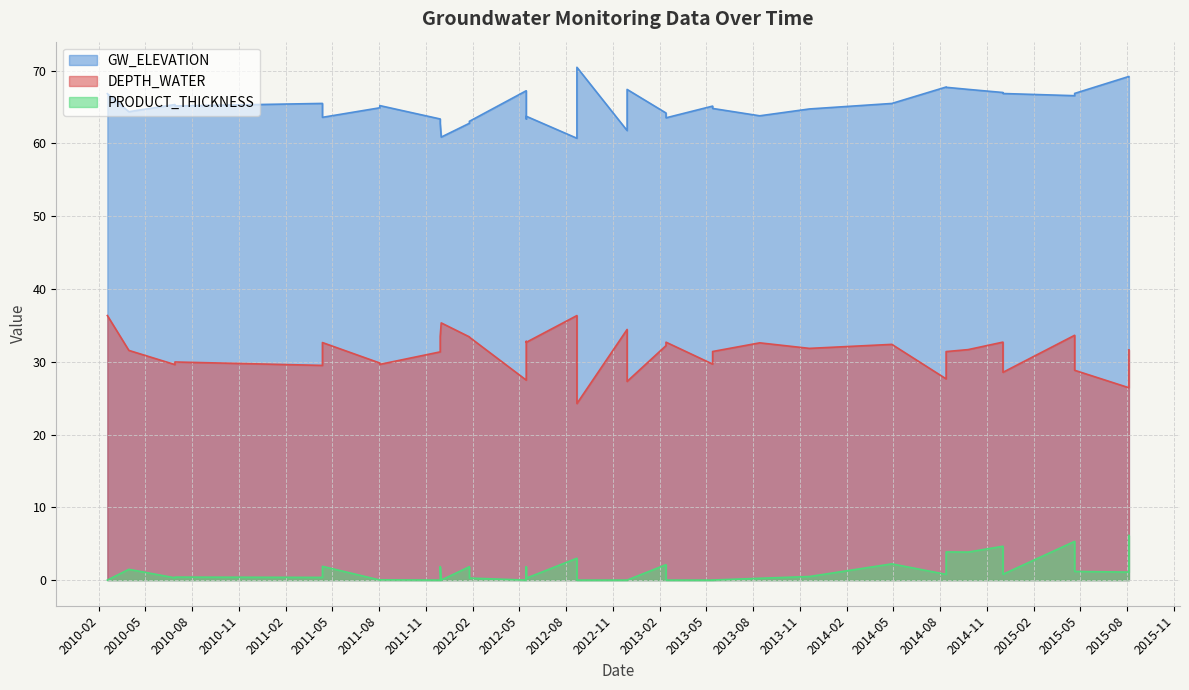

Reading left to right, list all the values displayed in this chart.

DEPTH_WATER: 2010-02-17=36.4	2011-12-01=35.3	2012-01-25=33.4	2012-05-15=32.7	2012-08-22=35.1	2012-11-28=34.4	2013-02-12=32.7	2013-05-14=31.4	2013-08-14=32.6	2013-11-19=31.8	2014-04-29=32.4	2014-08-13=31.4	2014-09-25=31.7	2014-12-02=32.7	2015-04-21=33.6	2015-08-05=31.6	2010-03-31=31.6	2010-06-29=30.0	2011-04-13=32.6	2011-08-03=29.6	2011-11-29=33.5	2012-01-25=33.4	2012-05-15=32.8	2012-08-22=36.4	2013-02-12=32.2	2013-05-14=29.7	2014-08-13=27.6	2014-12-02=28.6	2015-04-21=28.8	2015-08-05=26.4	2010-06-29=29.6	2011-04-13=29.5	2011-08-03=29.8	2011-11-29=31.4	2012-05-15=27.5	2012-08-22=24.3	2012-11-28=27.3
GW_ELEVATION: 2010-02-17=66.8	2011-12-01=60.9	2012-01-25=63.0	2012-05-15=63.7	2012-08-22=61.3	2012-11-28=61.8	2013-02-12=63.5	2013-05-14=64.8	2013-08-14=63.8	2013-11-19=64.7	2014-04-29=65.5	2014-08-13=67.7	2014-09-25=67.4	2014-12-02=67.0	2015-04-21=66.6	2015-08-05=69.2	2010-03-31=64.4	2010-06-29=65.1	2011-04-13=63.6	2011-08-03=65.2	2011-11-29=62.7	2012-01-25=62.8	2012-05-15=63.4	2012-08-22=60.7	2013-02-12=64.2	2013-05-14=65.1	2014-08-13=67.8	2014-12-02=66.9	2015-04-21=66.9	2015-08-05=69.2	2010-06-29=65.3	2011-04-13=65.5	2011-08-03=64.9	2011-11-29=63.4	2012-05-15=67.2	2012-08-22=70.5	2012-11-28=67.4
PRODUCT_THICKNESS: 2010-02-17=0.0	2011-12-01=0.0	2012-01-25=0.3	2012-05-15=0.3	2012-08-22=0.3	2012-11-28=0.0	2013-02-12=0.0	2013-05-14=0.0	2013-08-14=0.2	2013-11-19=0.5	2014-04-29=2.2	2014-08-13=3.9	2014-09-25=3.9	2014-12-02=4.7	2015-04-21=5.3	2015-08-05=6.1	2010-03-31=1.5	2010-06-29=0.4	2011-04-13=1.9	2011-08-03=0.0	2011-11-29=1.9	2012-01-25=1.8	2012-05-15=1.8	2012-08-22=3.0	2013-02-12=2.1	2013-05-14=0.0	2014-08-13=0.8	2014-12-02=0.8	2015-04-21=1.2	2015-08-05=1.1	2010-06-29=0.3	2011-04-13=0.4	2011-08-03=0.0	2011-11-29=0.0	2012-05-15=0.0	2012-08-22=0.0	2012-11-28=0.0